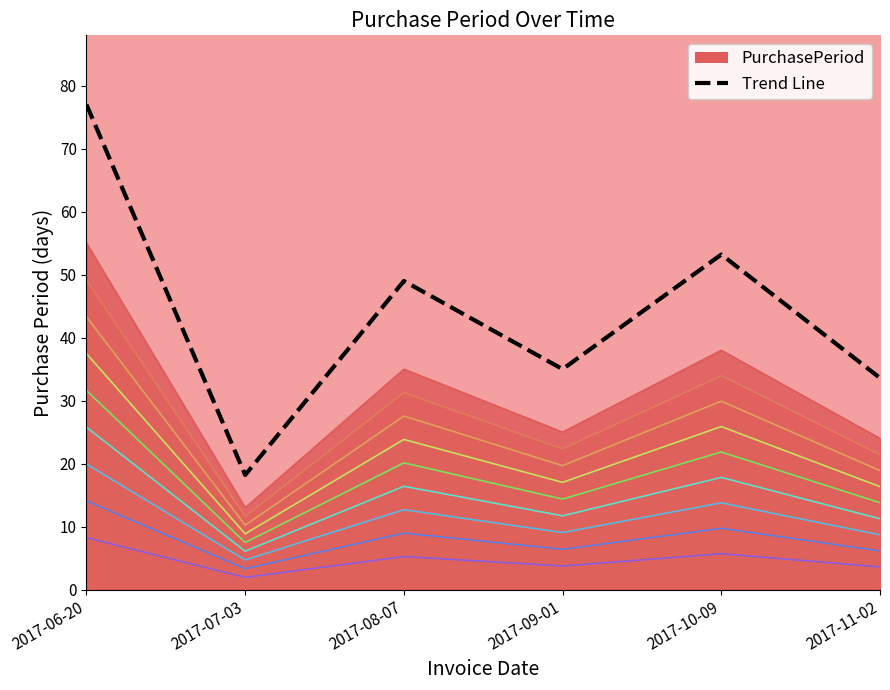

How many lines are shown in the chart?

1